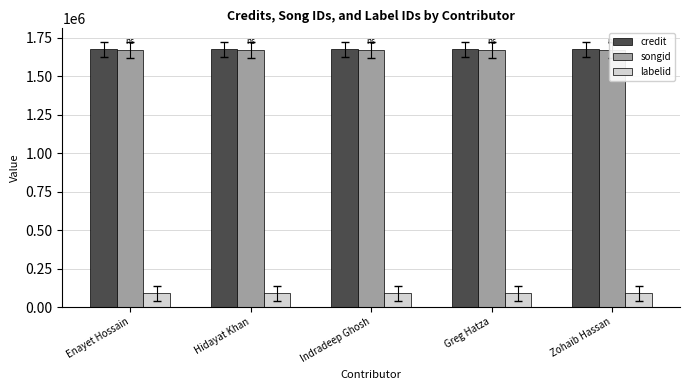

Rank the categories by credit value from lowest to highest.

Enayet Hossain, Hidayat Khan, Indradeep Ghosh, Greg Hatza, Zohaib Hassan